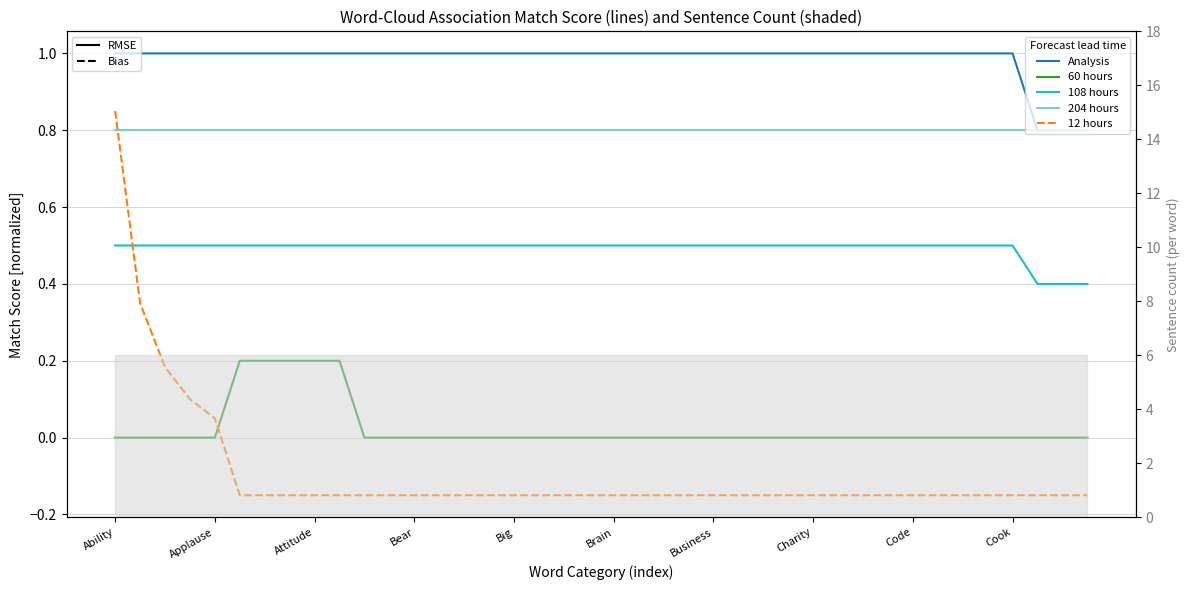

What value does the Analysis series have at 11?

1.0